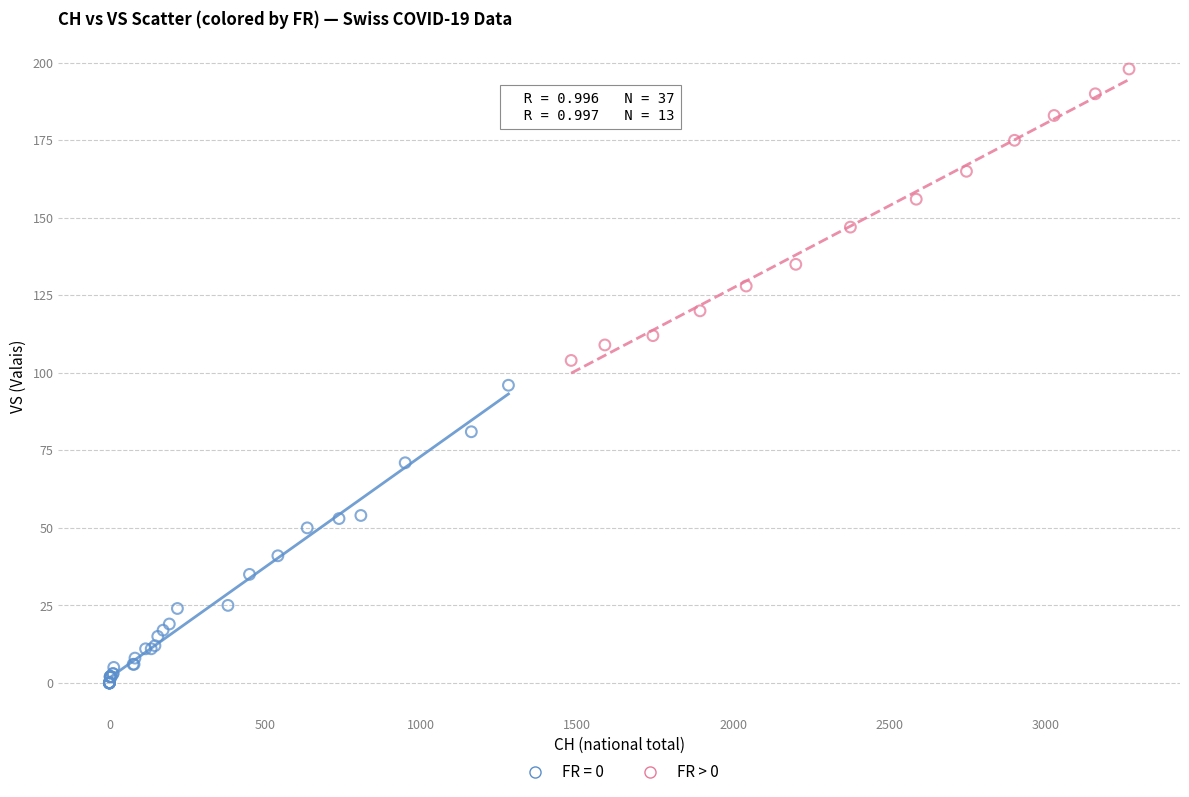

Which series contains the highest Y value?

FR > 0